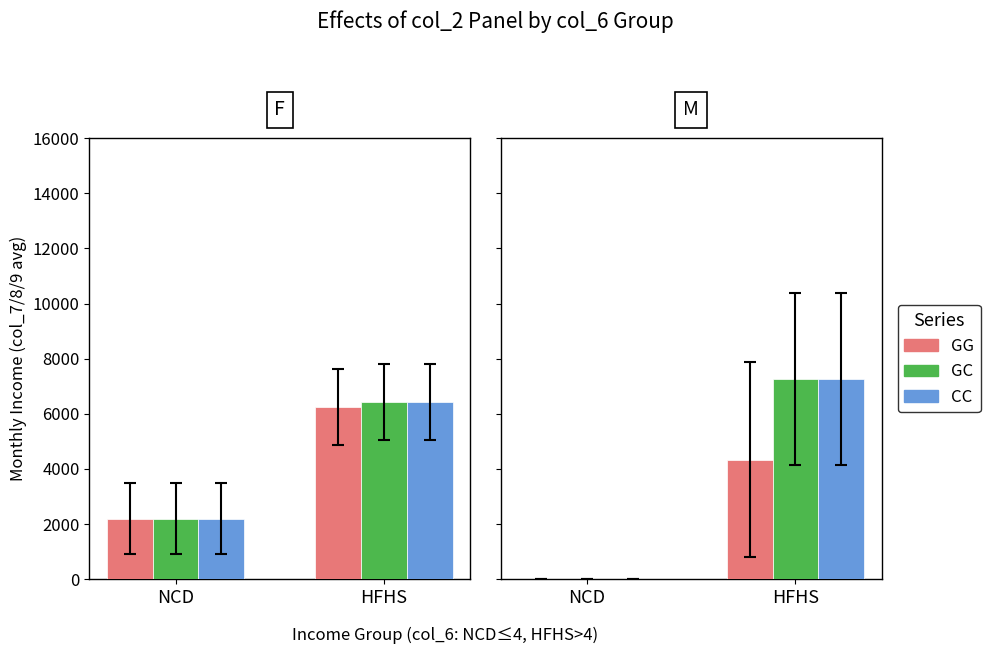

What is the sum of the GC values at NCD and HFHS?

7266.7